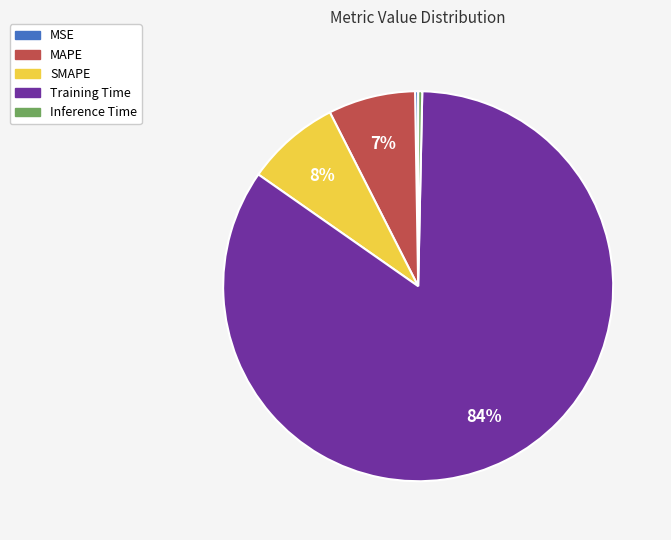

The MAPE slice represents 7% of the pie. True or false?

True